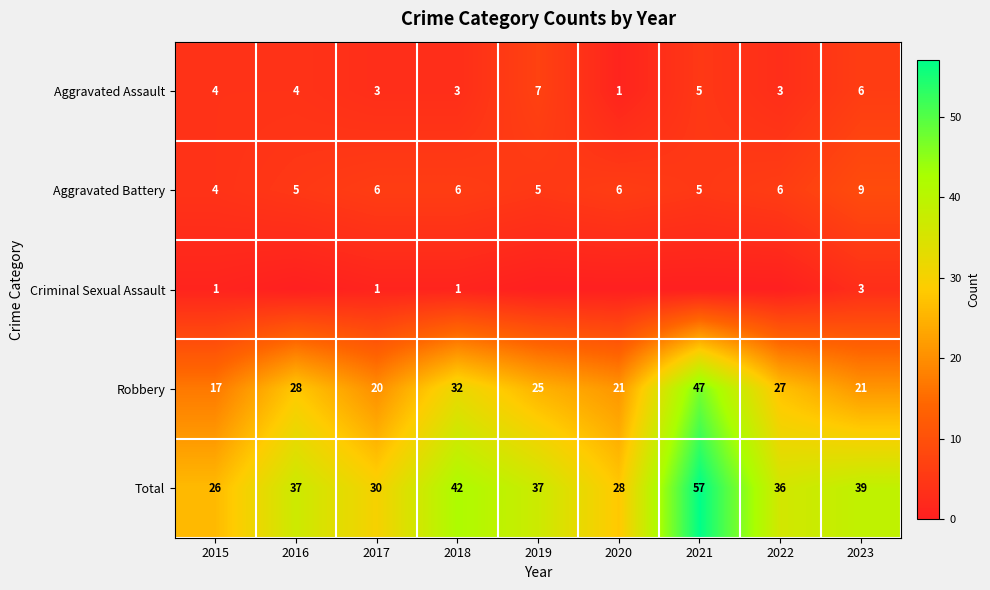

At which label does Total reach its minimum?

2015